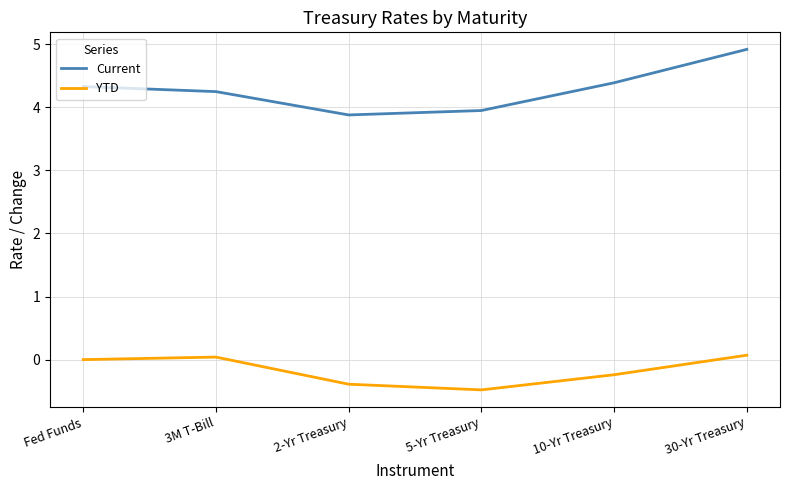

In Current, how many points are lower than both neighbors (excluding endpoints)?

1